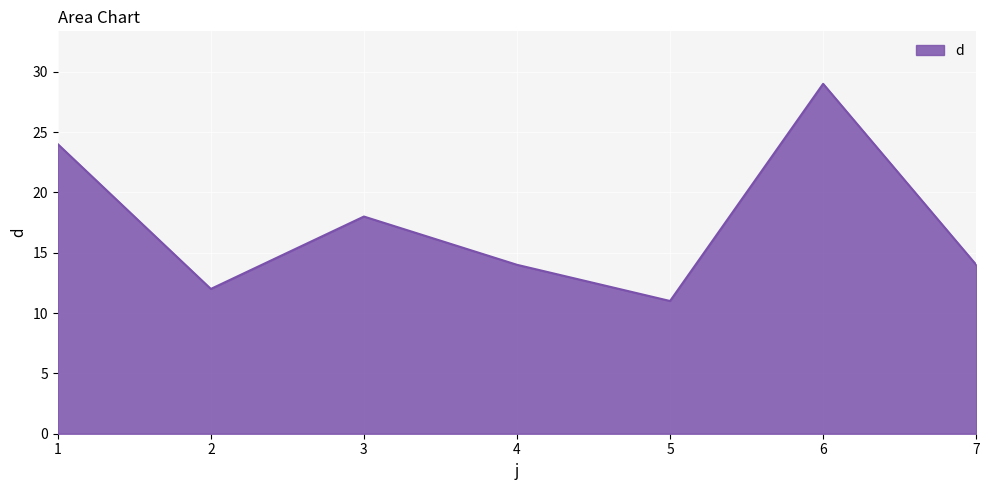

What is the change in value from 1 to 6?

+5